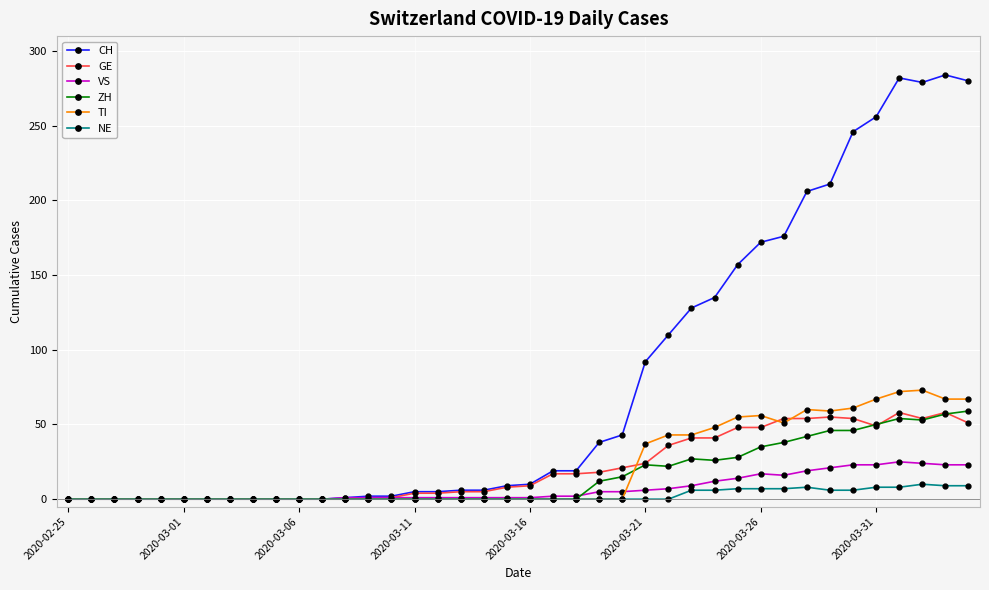

What is the maximum value for GE?

58